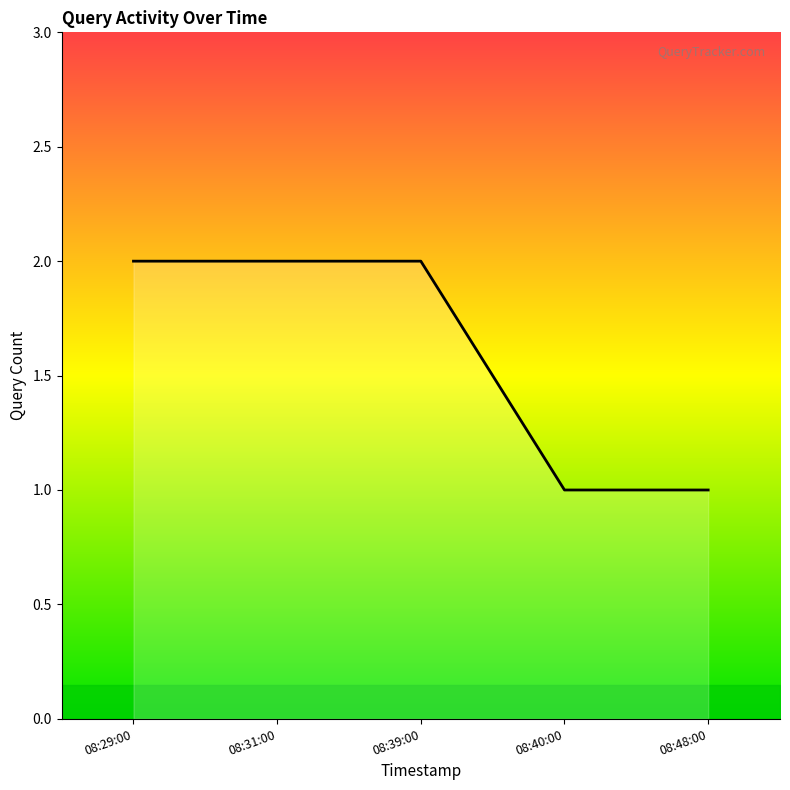

What is the maximum value shown in the chart?

2